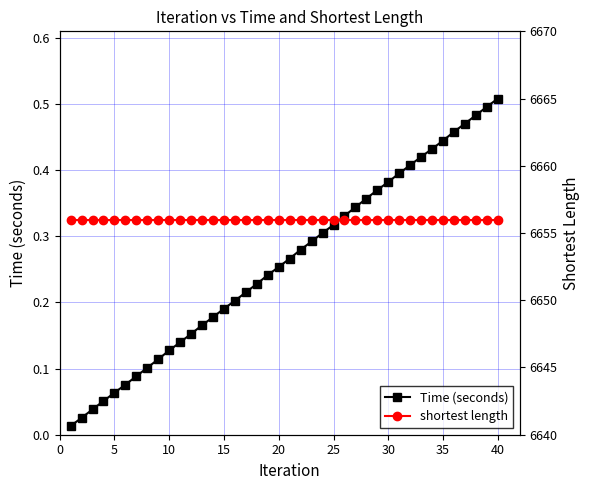

True or false: Time (seconds) has a value of 0.6 at 31.

False